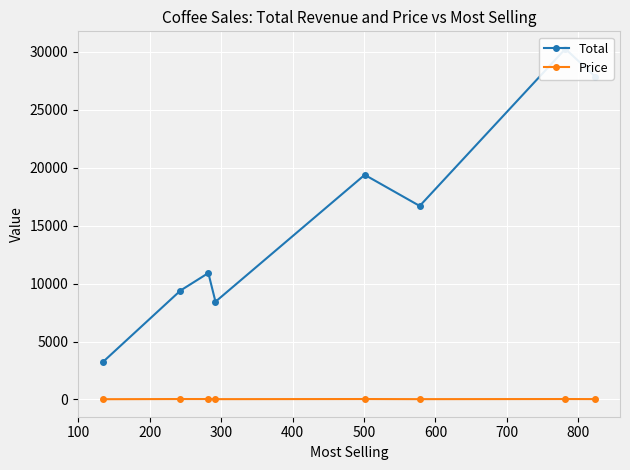

What is the spread (max minus min) of values at 700?

3192.0